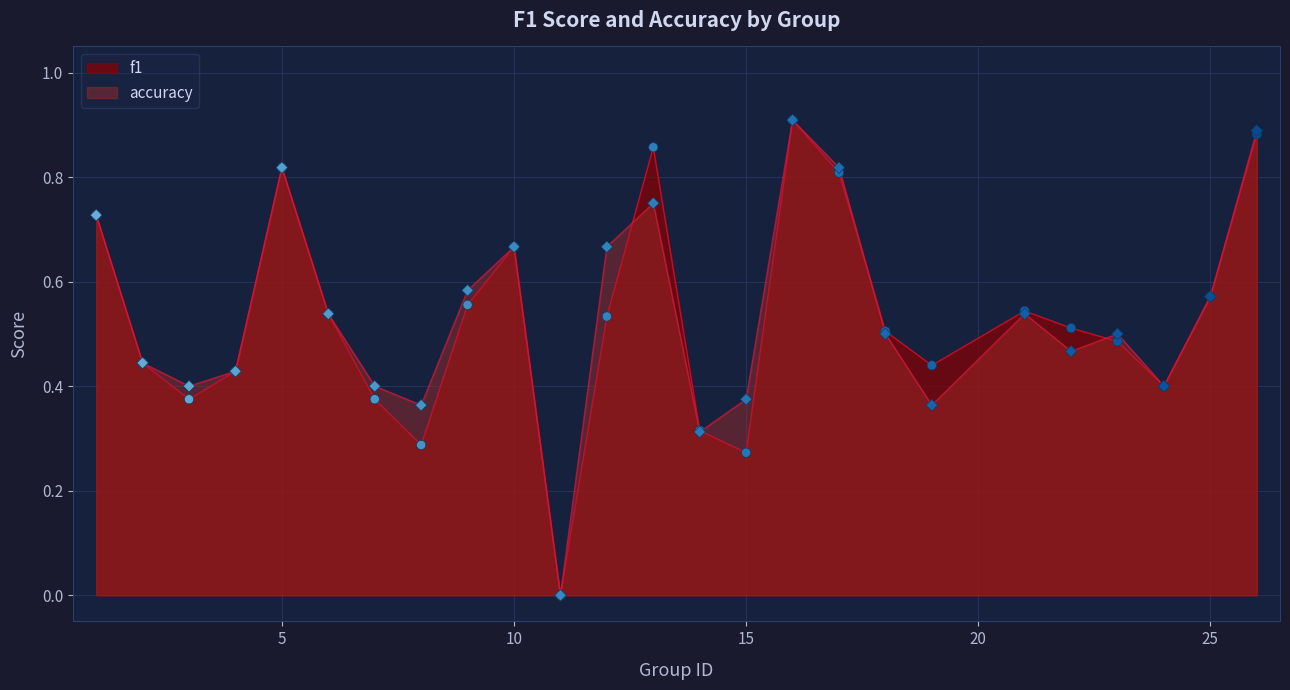

What are all the series names shown in the legend?

f1, accuracy